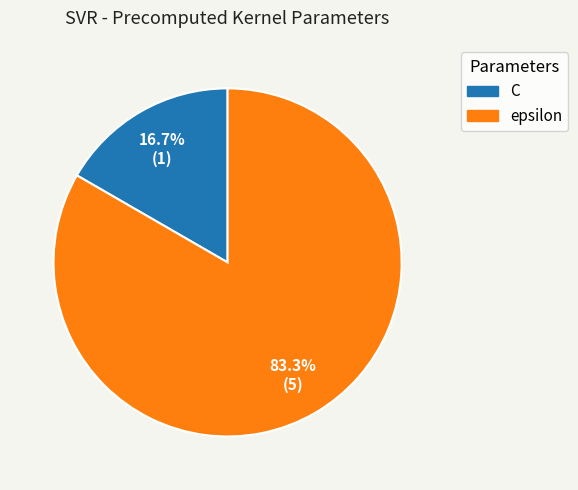

To the nearest percent, what portion does C represent?

17%